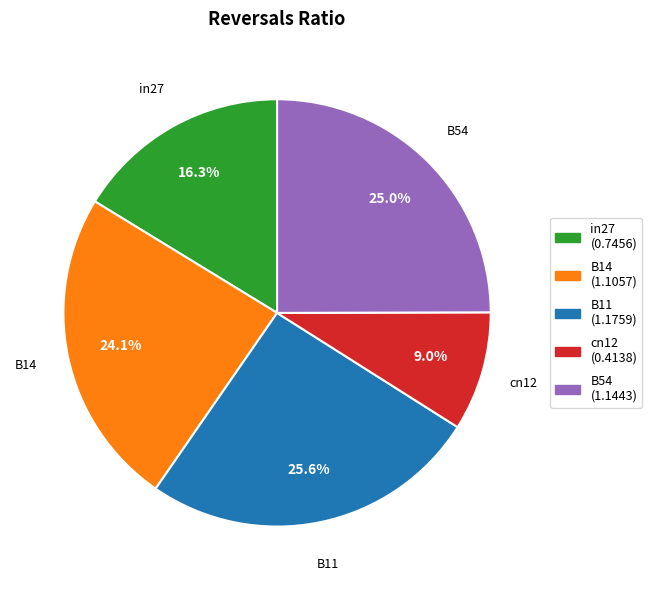

Rank the categories by value from highest to lowest.

B11, B54, B14, in27, cn12